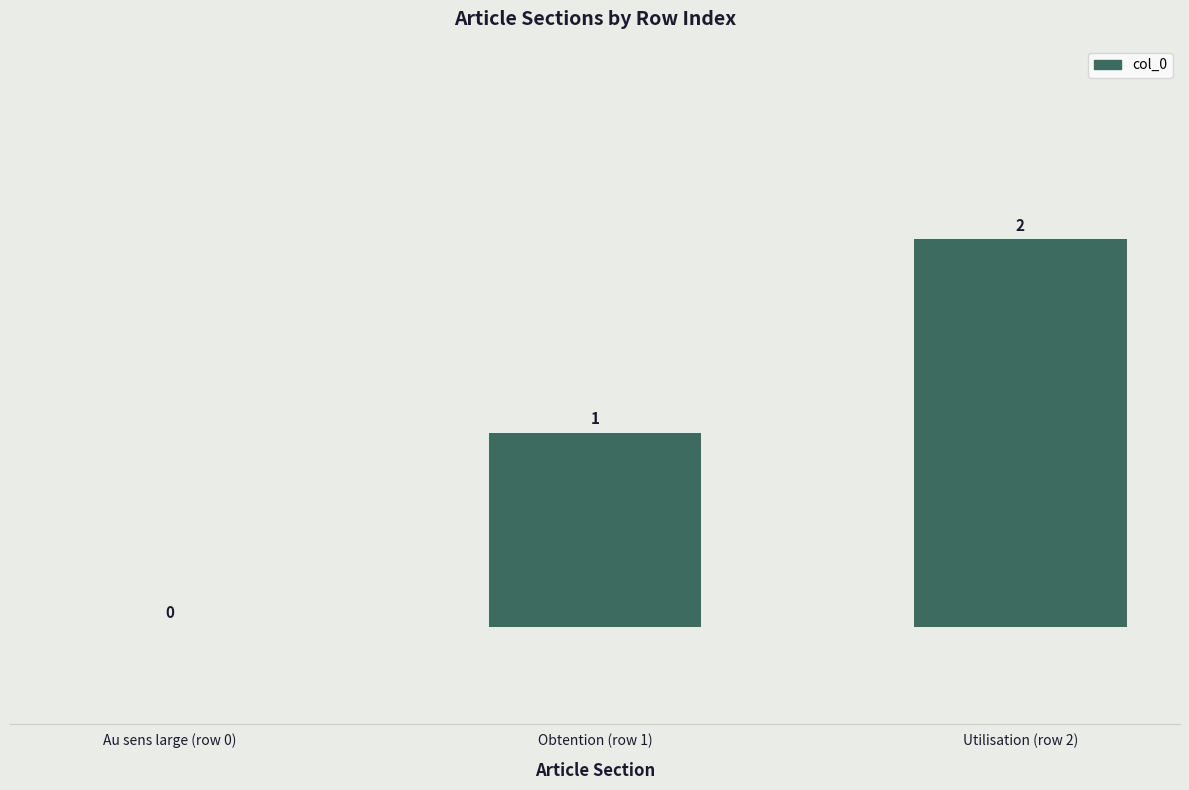

Between Obtention (row 1) and Utilisation (row 2), which is larger?

Utilisation (row 2)